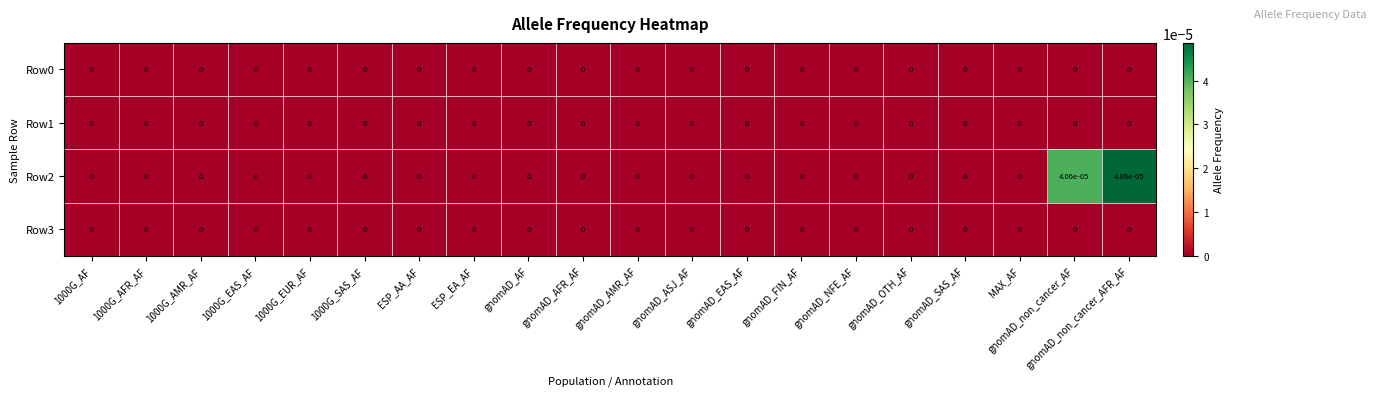

At which category is the sum across all series the highest?

gnomAD_non_cancer_AFR_AF